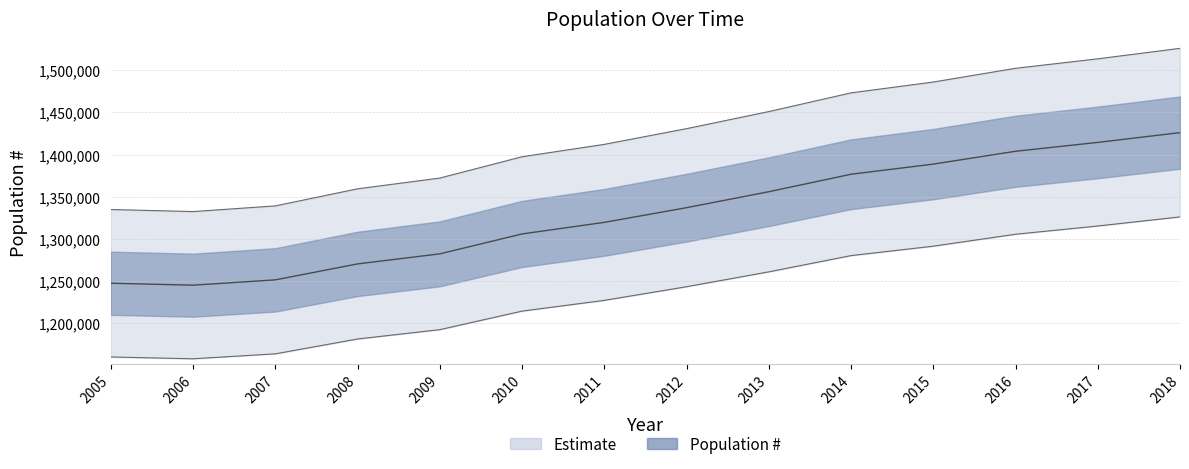

Reading left to right, list all the values displayed in this chart.

2005=1247600	2006=1245300	2007=1251600	2008=1270500	2009=1282400	2010=1306000	2011=1319700	2012=1337100	2013=1356000	2014=1376700	2015=1388700	2016=1403900	2017=1414400	2018=1426000